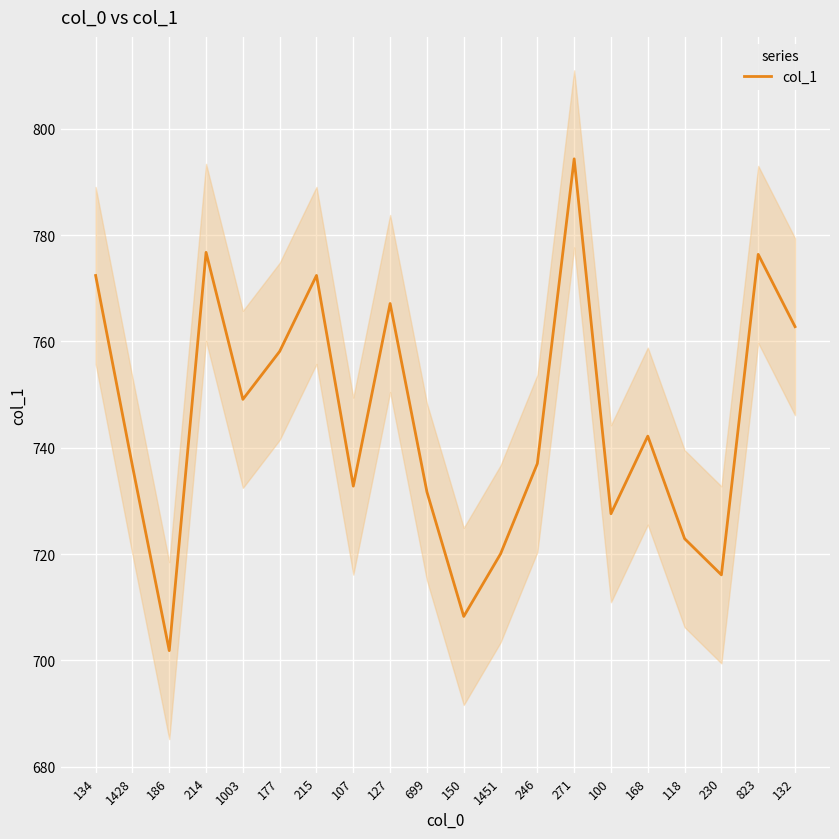

How many data points are less than 742?

10